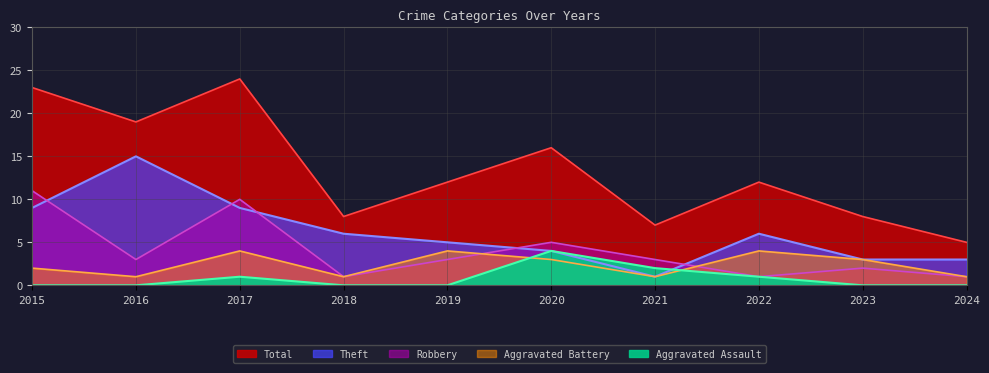

True or false: Theft has more than 2 interior local peaks.

False